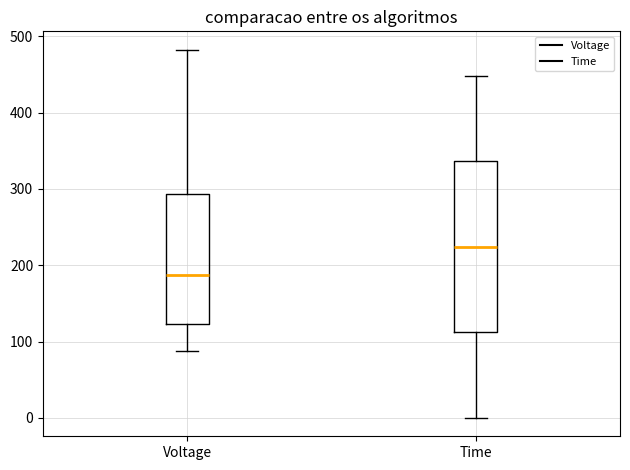

Reading left to right, transcribe this box plot: for each box, give where its median line is, the range the box spans, and where its two whiskers end, as read against the y-axis. The values are not printed on the chart, so give them approximately, as read against the axis.

Voltage: median 190, box 120 to 290, whiskers 90 to 480
Time: median 220, box 110 to 340, whiskers 0 to 450